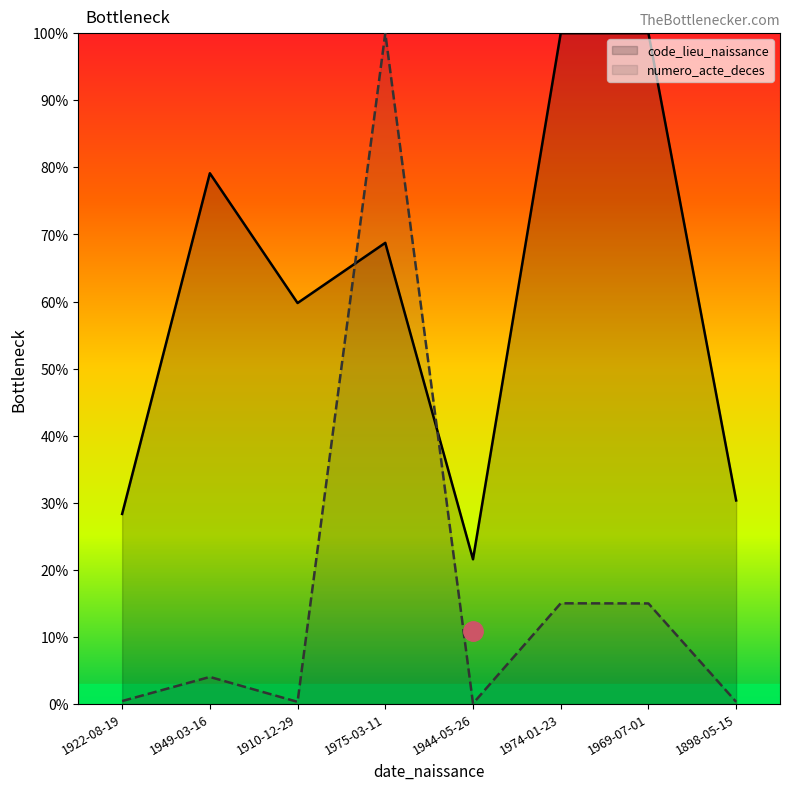

The numero_acte_deces series shows 0.3 at 1910-12-29. True or false?

True